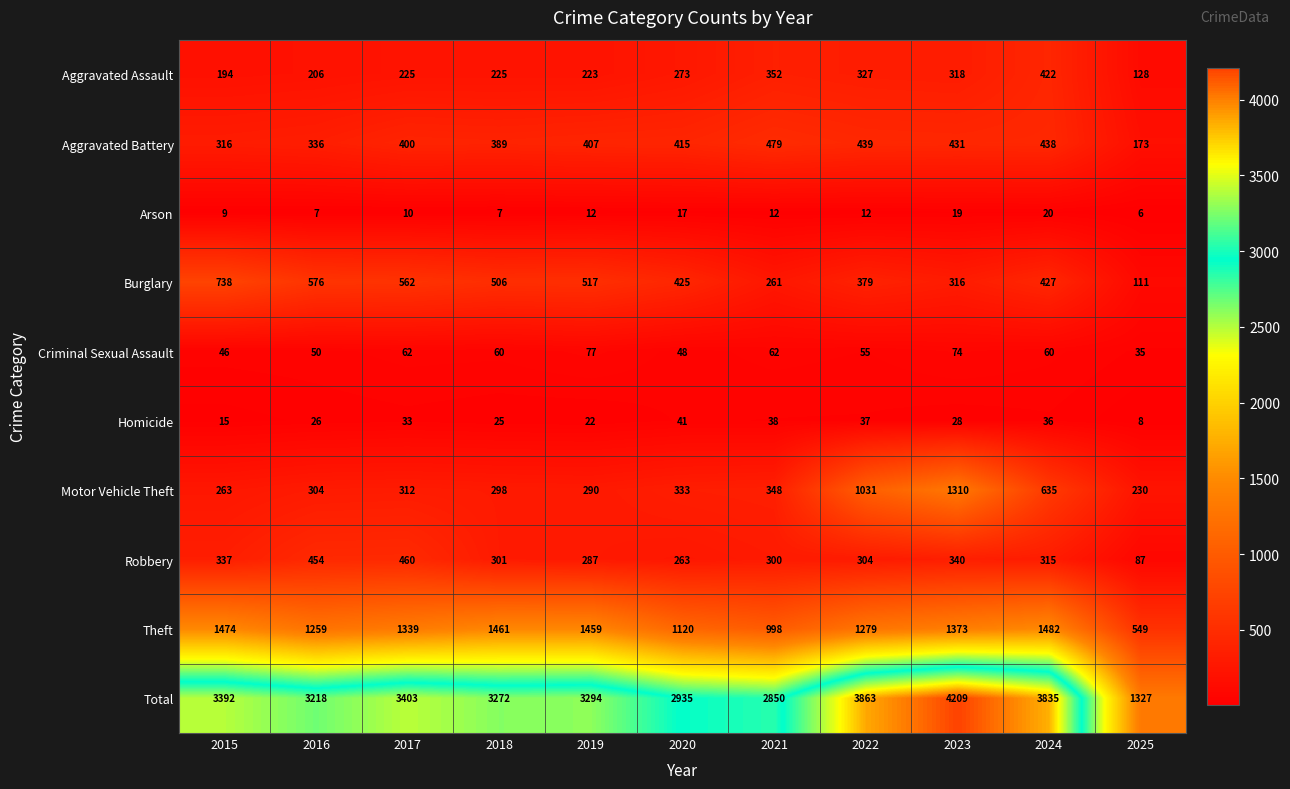

Which series changed the most between 2020 and 2025?

Total